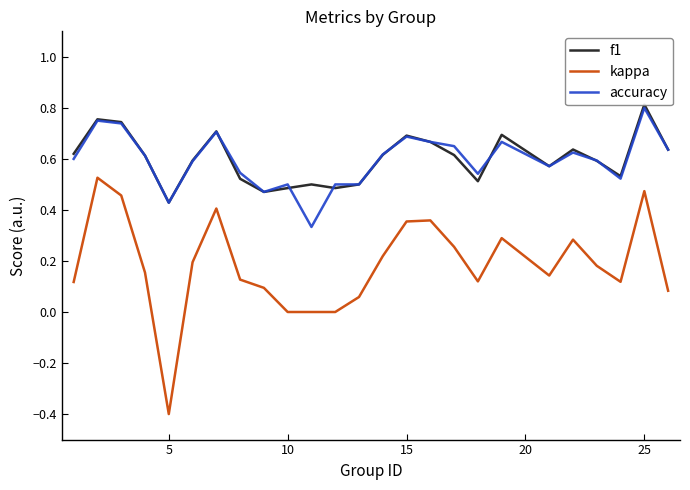

What is the smallest value displayed?

-0.4